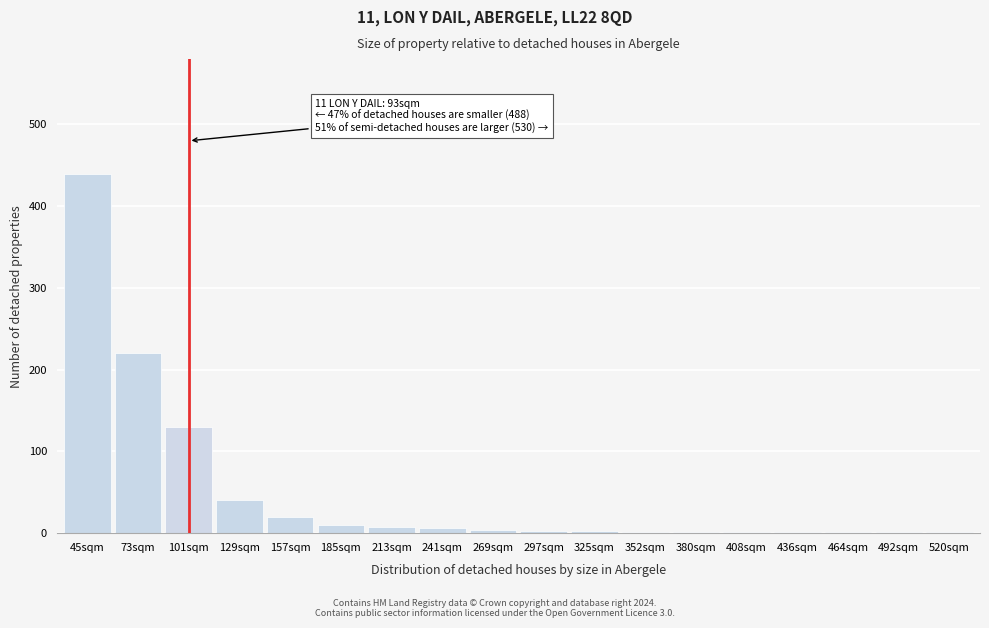

The chart shows a value of 1 at 492sqm. True or false?

True